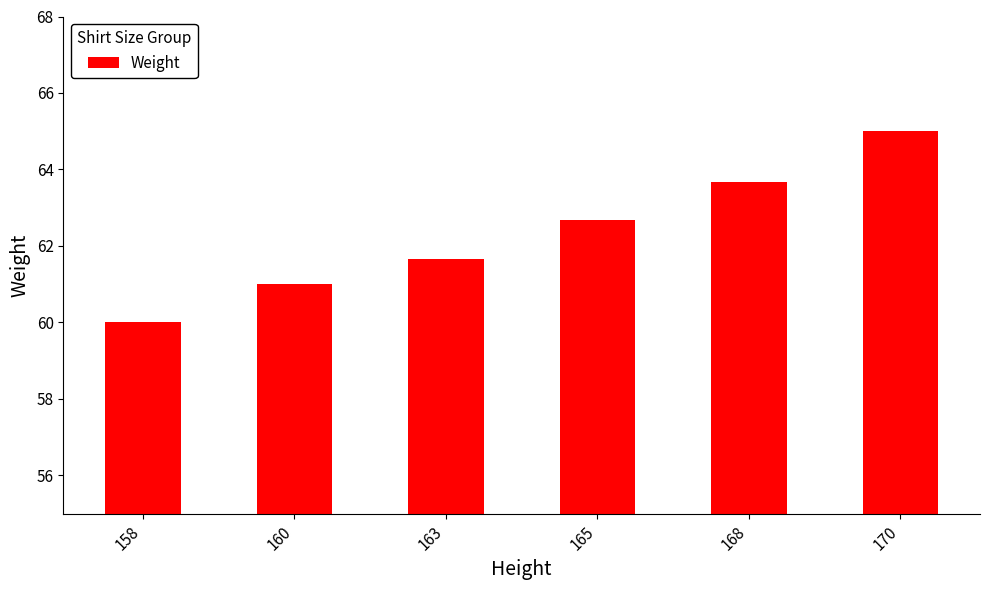

True or false: the data shows 63.7 at 168.

True